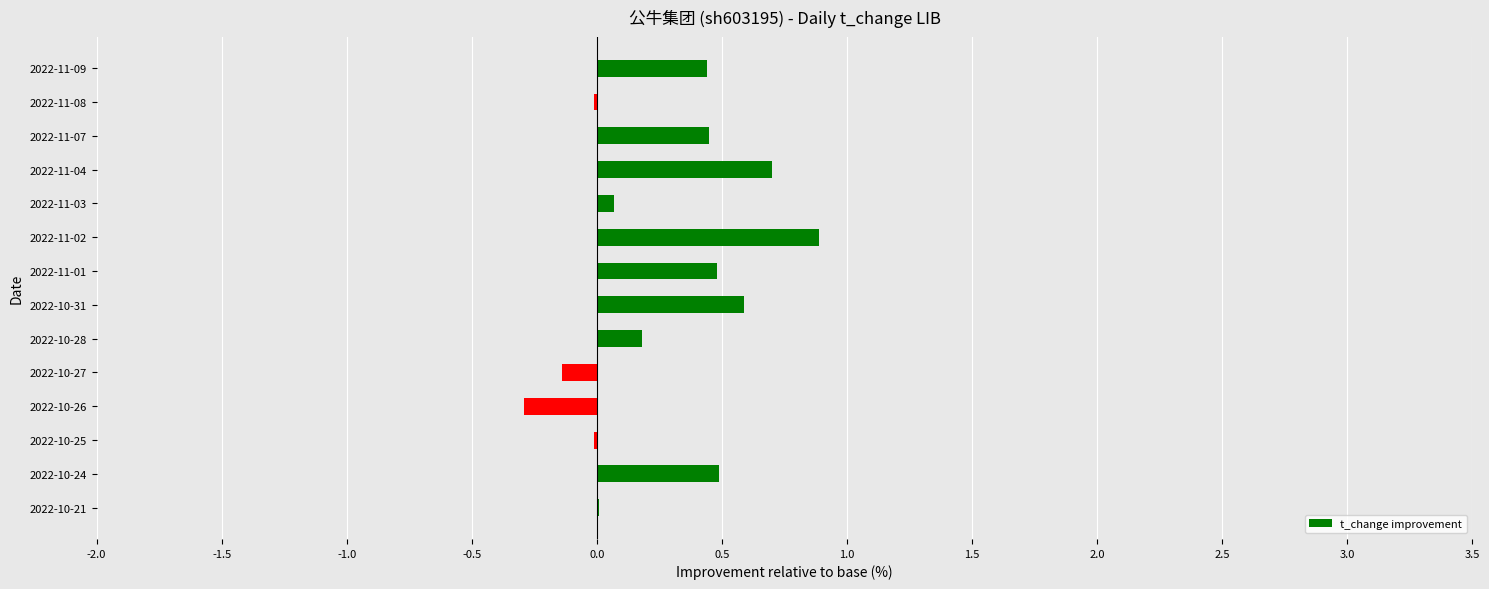

Which has a higher value, 2022-10-28 or 2022-10-31?

2022-10-31